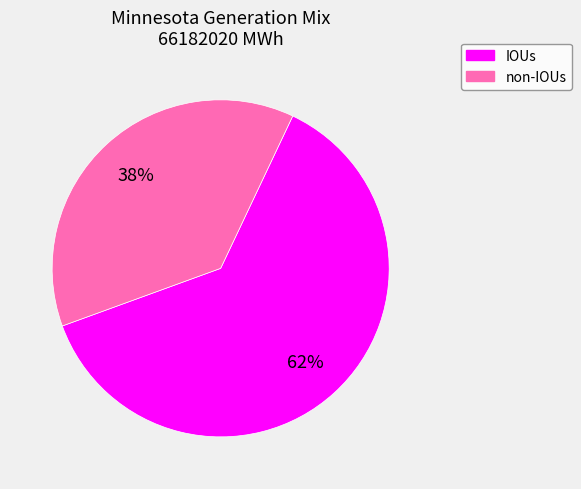

Which has a higher value, non-IOUs or IOUs?

IOUs